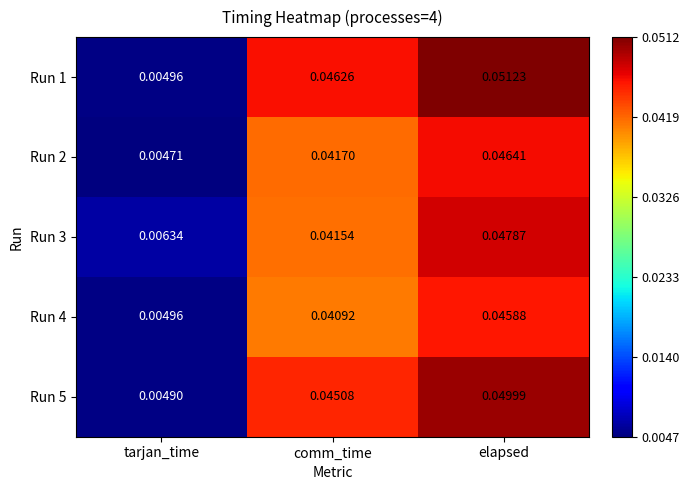

At which category is the sum across all series the highest?

elapsed